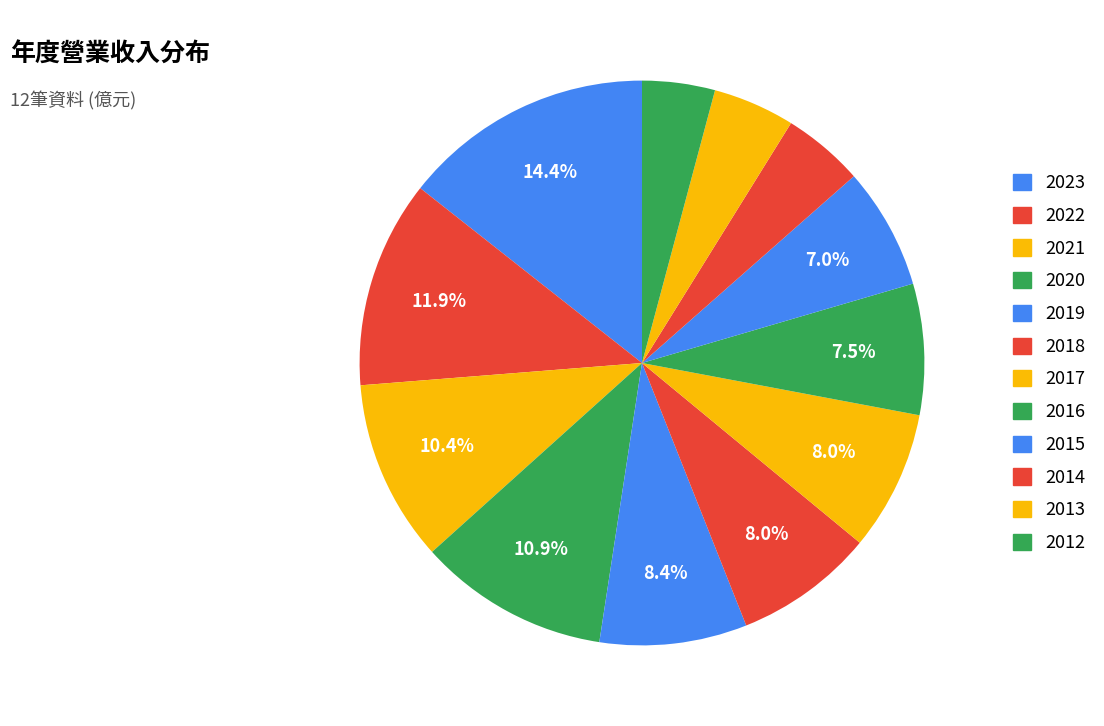

To the nearest percent, what portion does 2020 represent?

11%